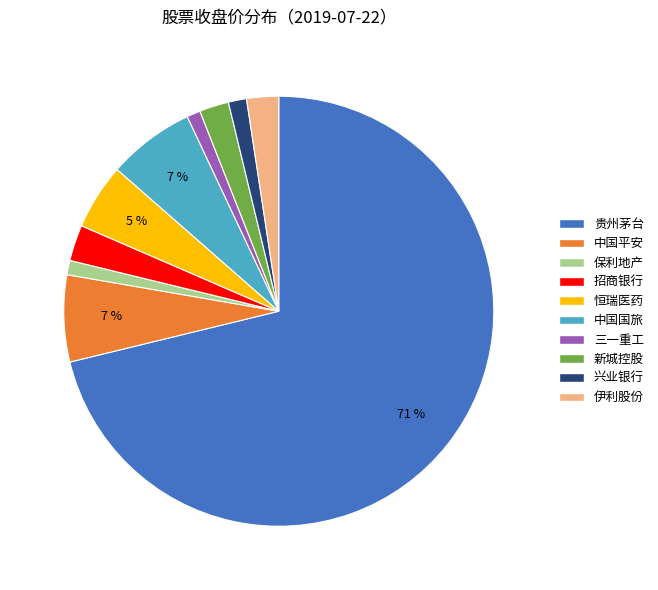

Which category has the biggest portion of the pie?

贵州茅台